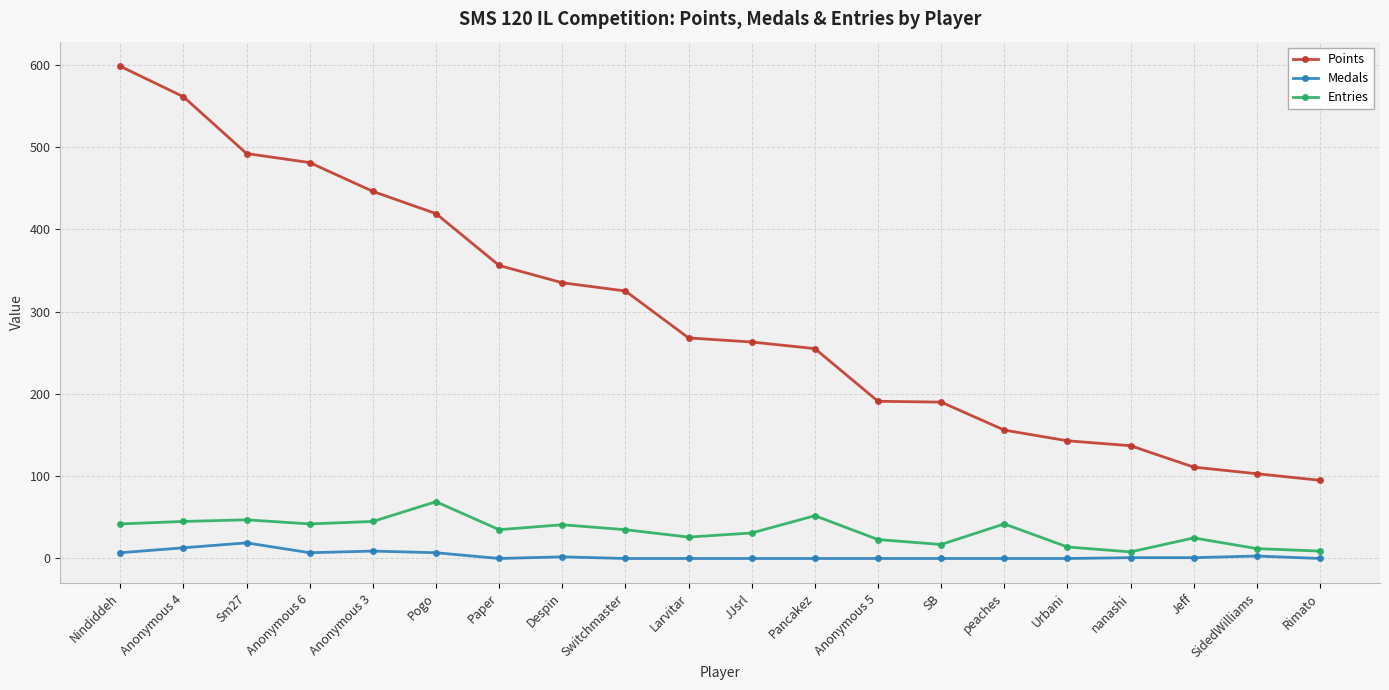

What is the sum of the Points values at Anonymous 4 and Switchmaster?

886